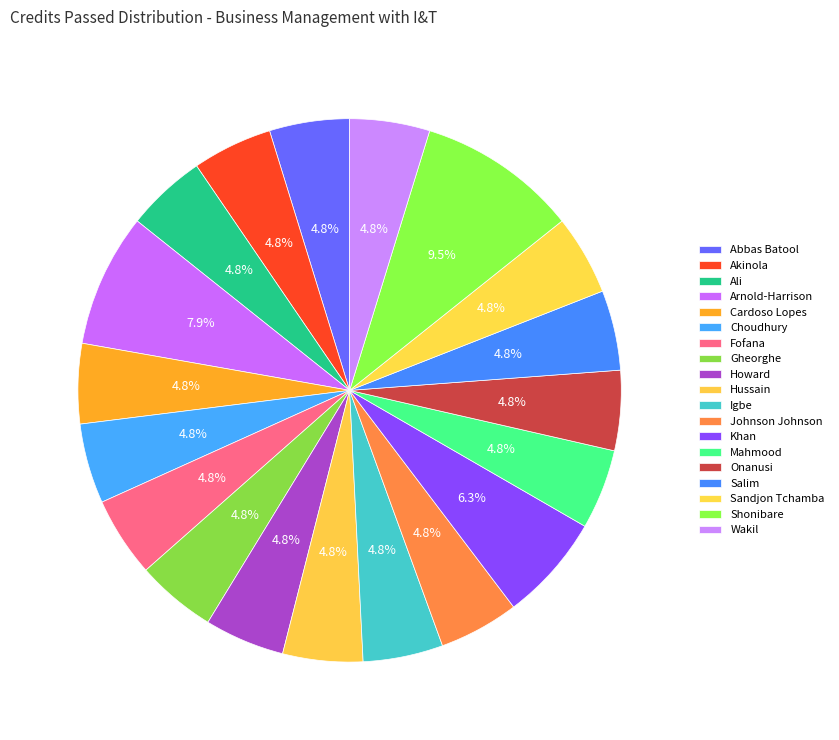

Count the number of slices in the pie.

19